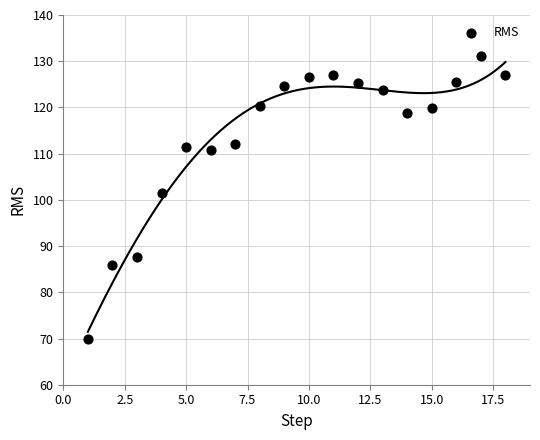

What Y value in the scatter plot is closest to 100?

101.6